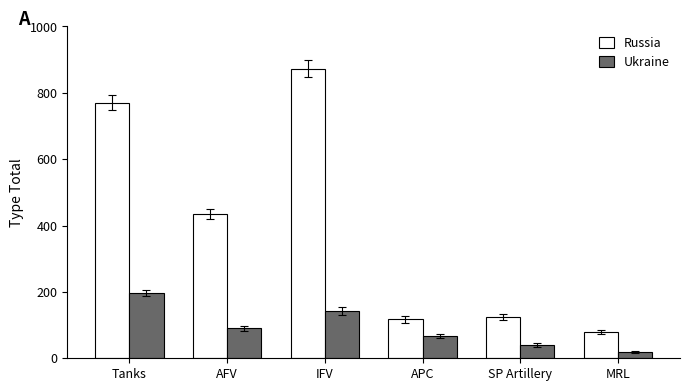

What is the approximate value of Ukraine at AFV, to the nearest 5?

90